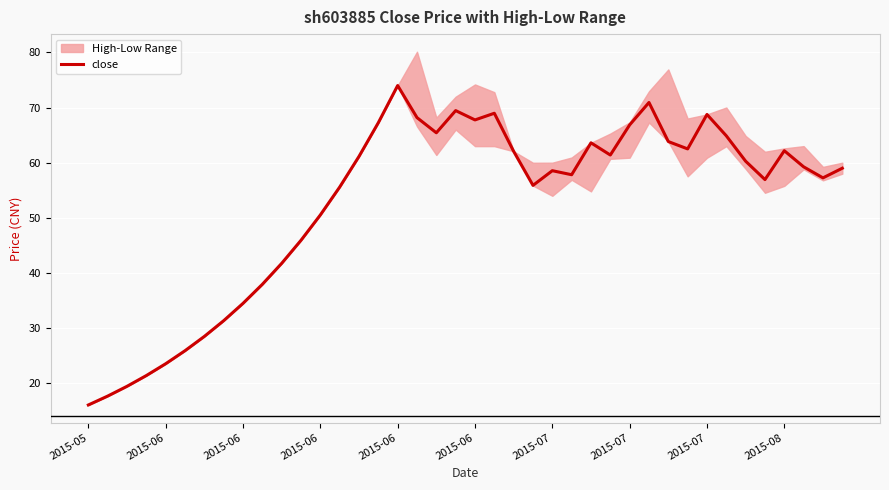

Is this an area chart (filled region under the line)?

No